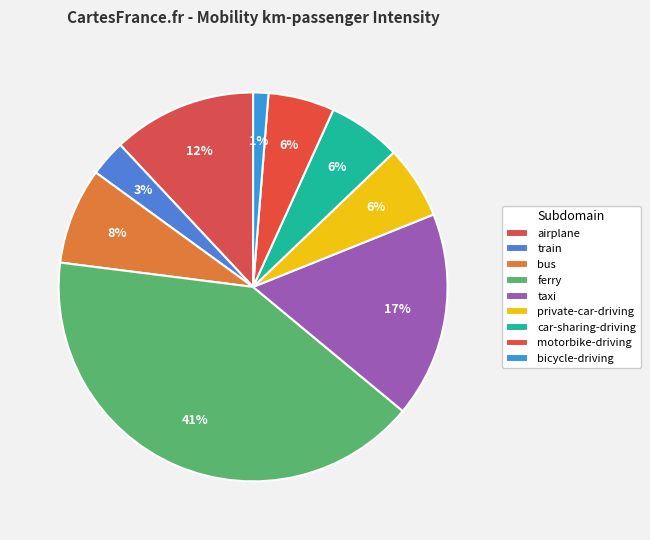

How many segments does this pie chart have?

9